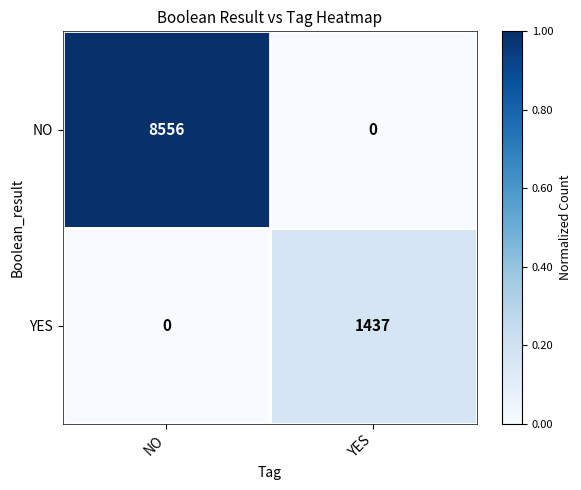

How many data points does each series have?

2